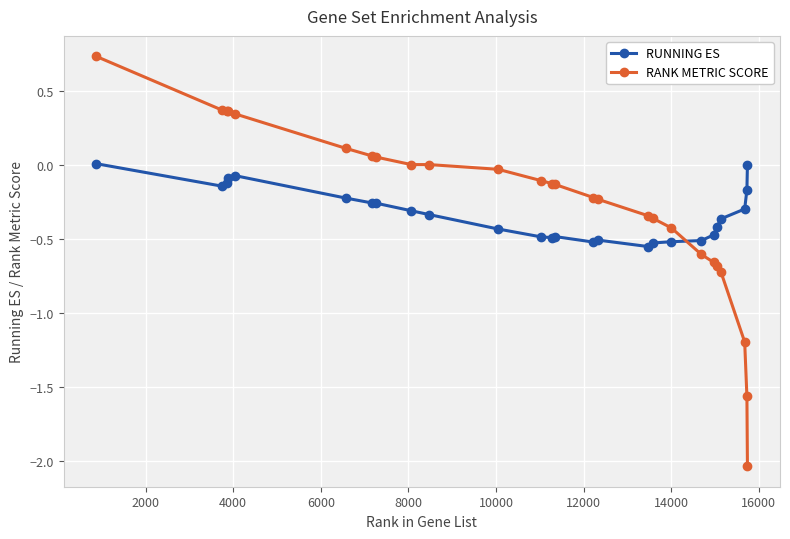

How many times do RANK METRIC SCORE and RUNNING ES cross each other?

1